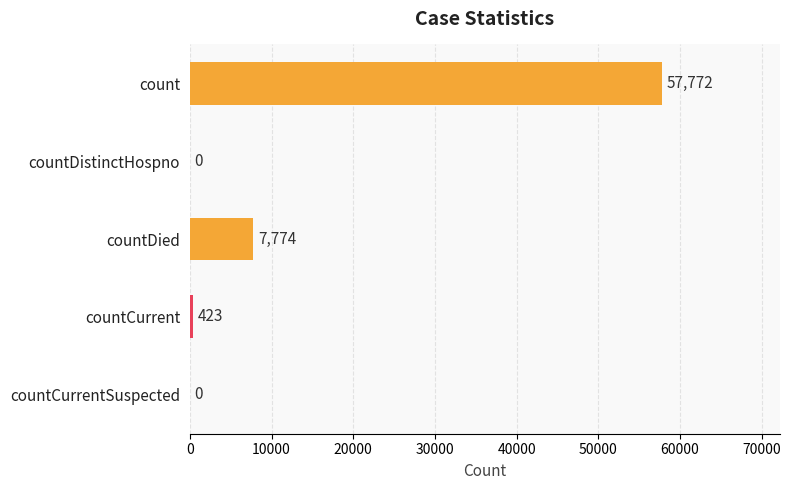

Reading top to bottom, list all the values displayed in this chart.

count=57772	countDistinctHospno=0	countDied=7774	countCurrent=423	countCurrentSuspected=0